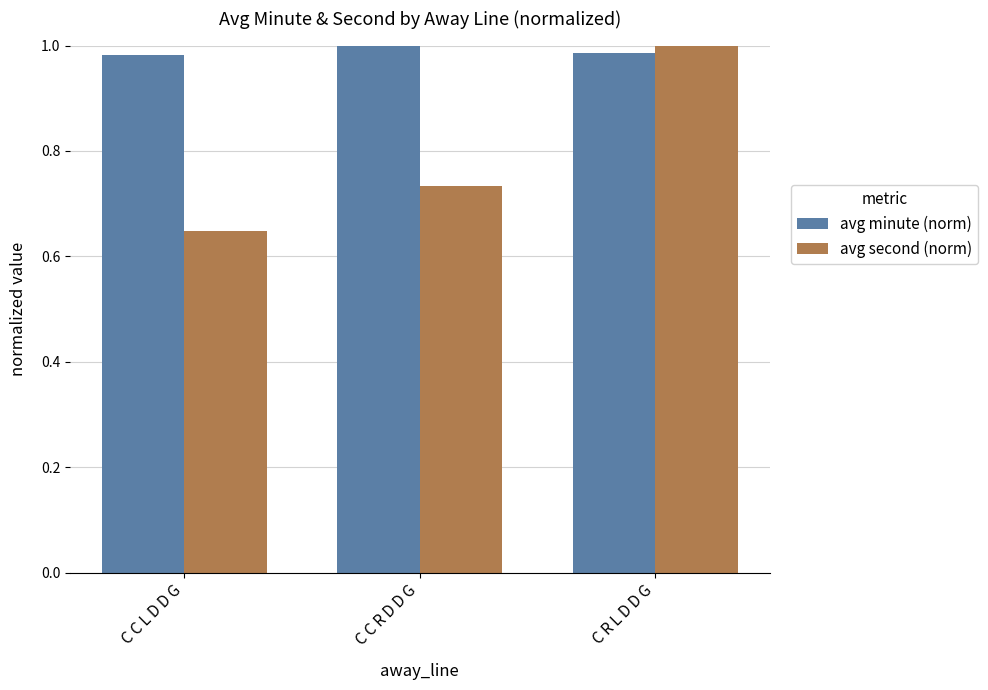

Count the number of categories in the chart.

3